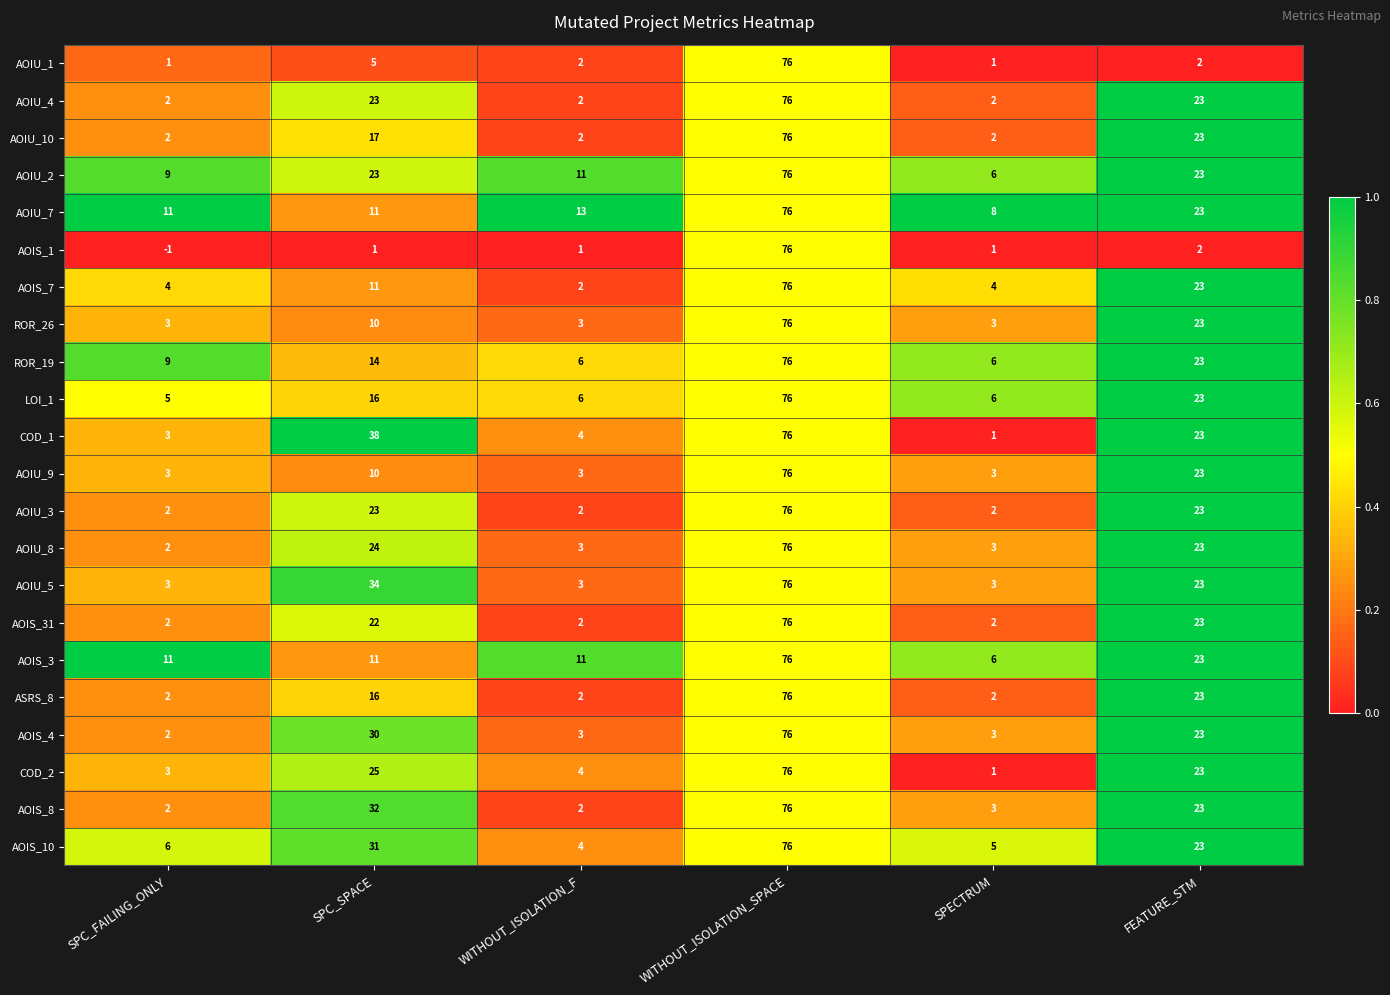

What is the average value of the ASRS_8 series?

20